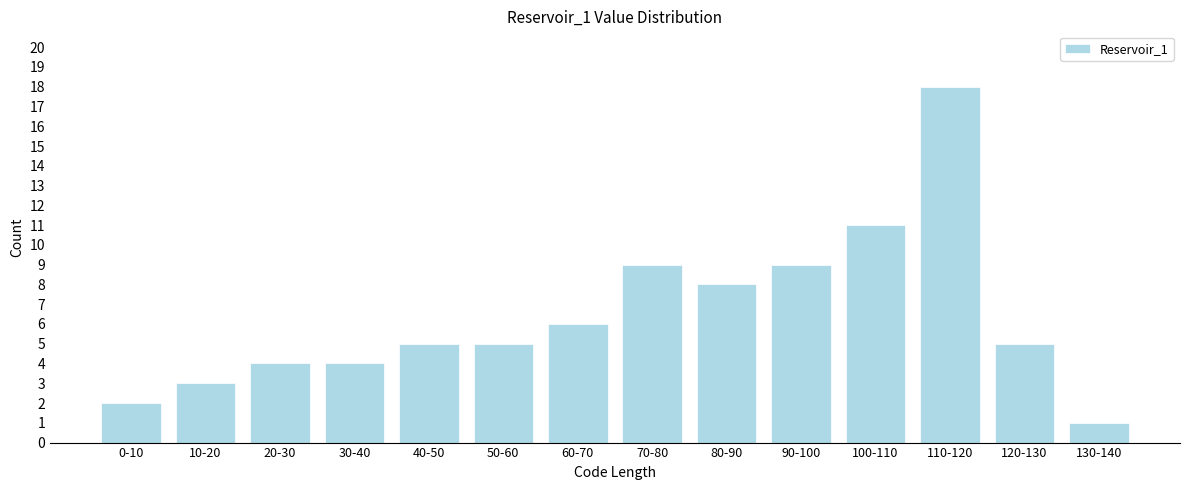

Reading left to right, what are all the values shown in this chart?

0-10=2	10-20=3	20-30=4	30-40=4	40-50=5	50-60=5	60-70=6	70-80=9	80-90=8	90-100=9	100-110=11	110-120=18	120-130=5	130-140=1